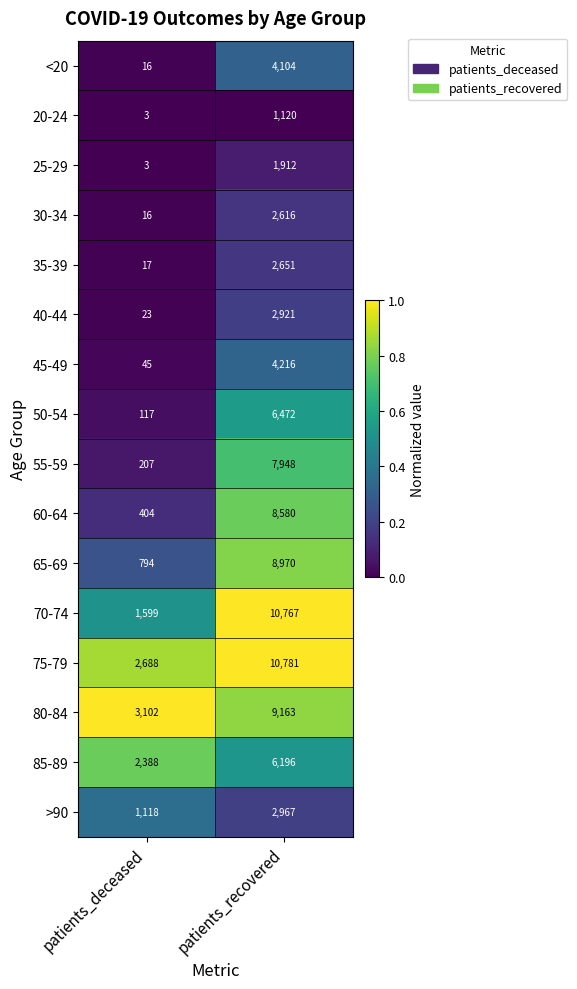

Where is 35-39 nearest to the value 1334?

patients_deceased